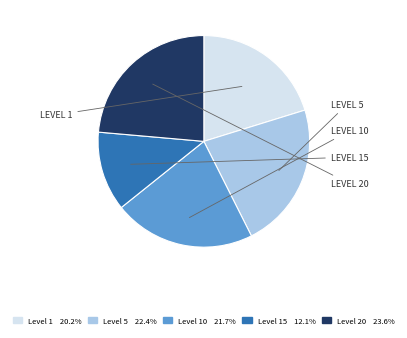

Count the number of slices in the pie.

5